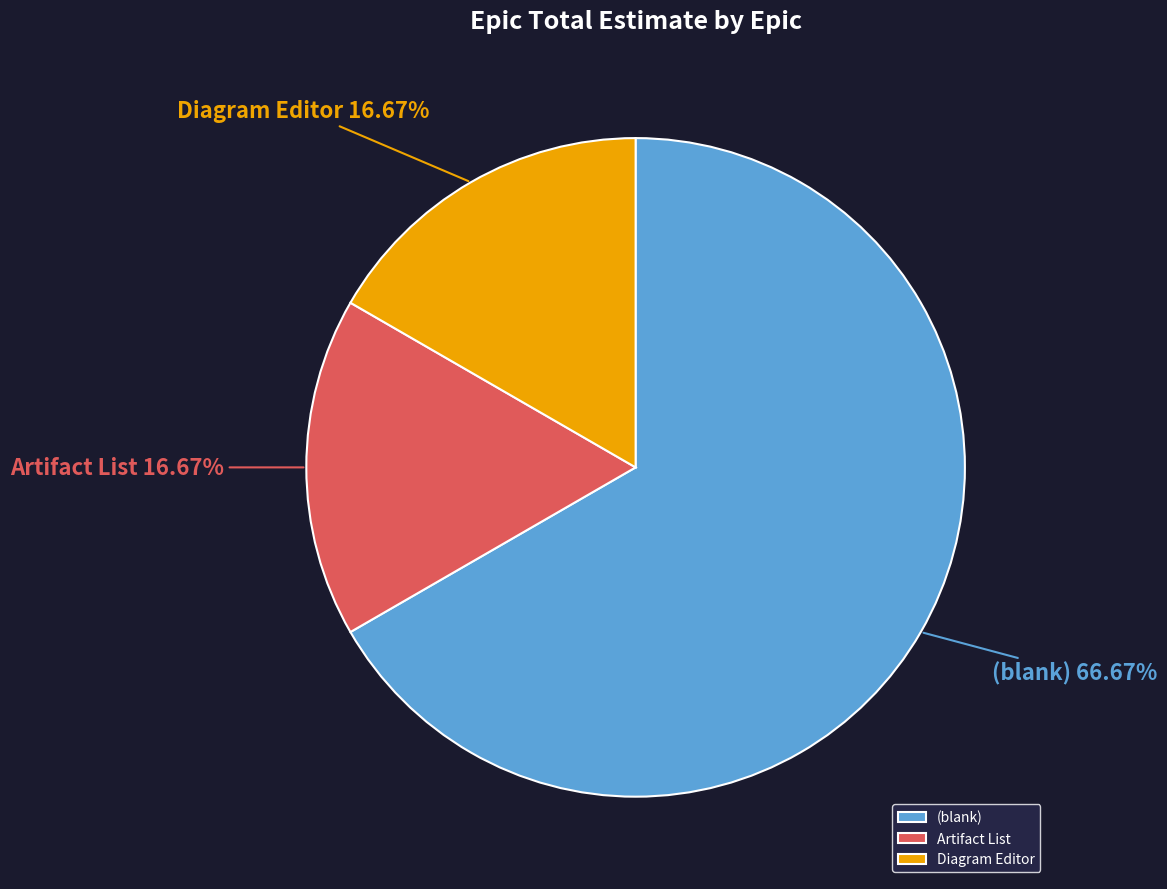

To the nearest percent, what is the difference between the largest and smallest slice percentages?

50%